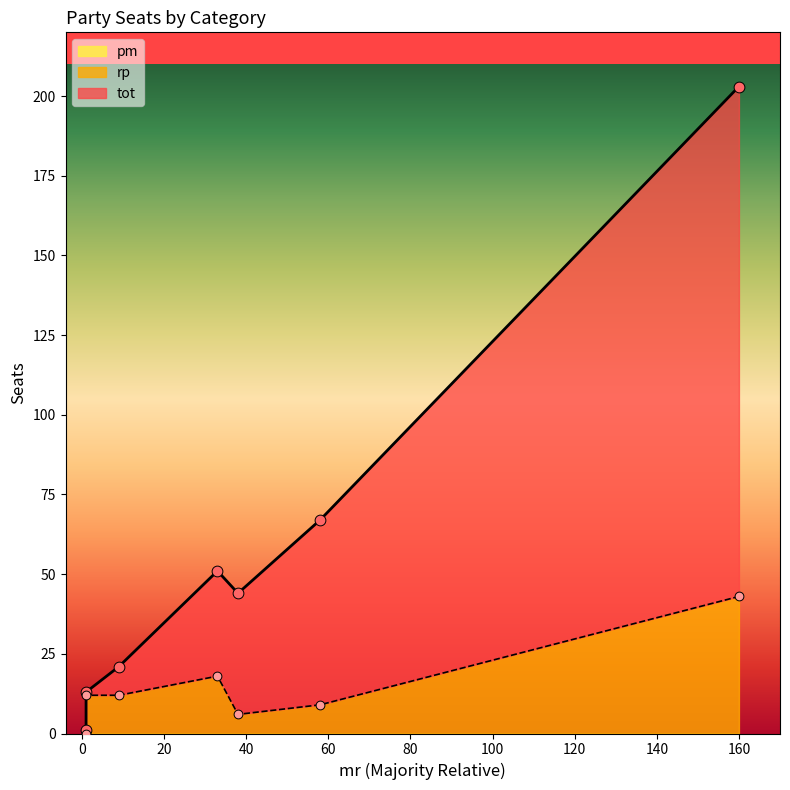

Which series has the largest total across all categories?

tot